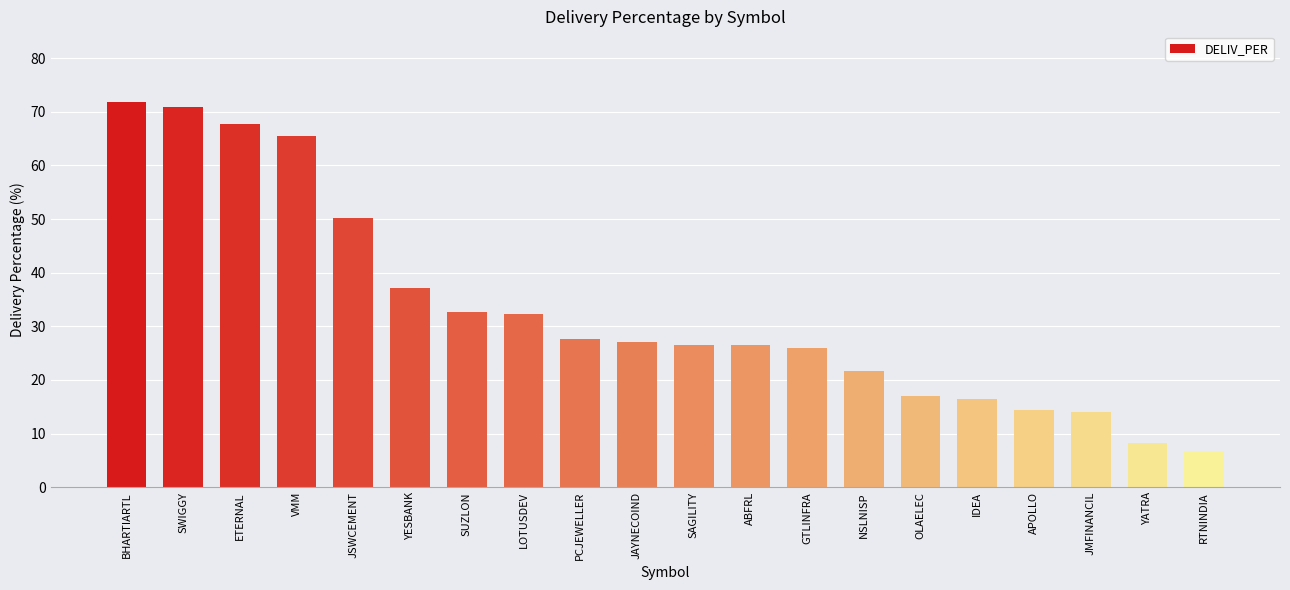

At which label is the value closest to 39?

YESBANK